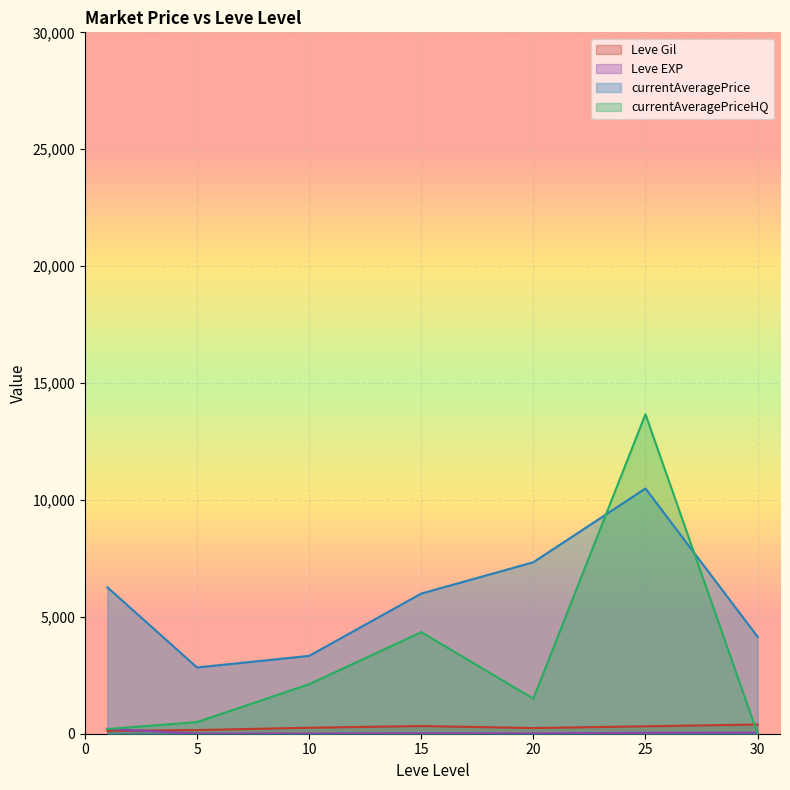

True or false: currentAveragePrice and Leve Gil intersect in this chart.

False